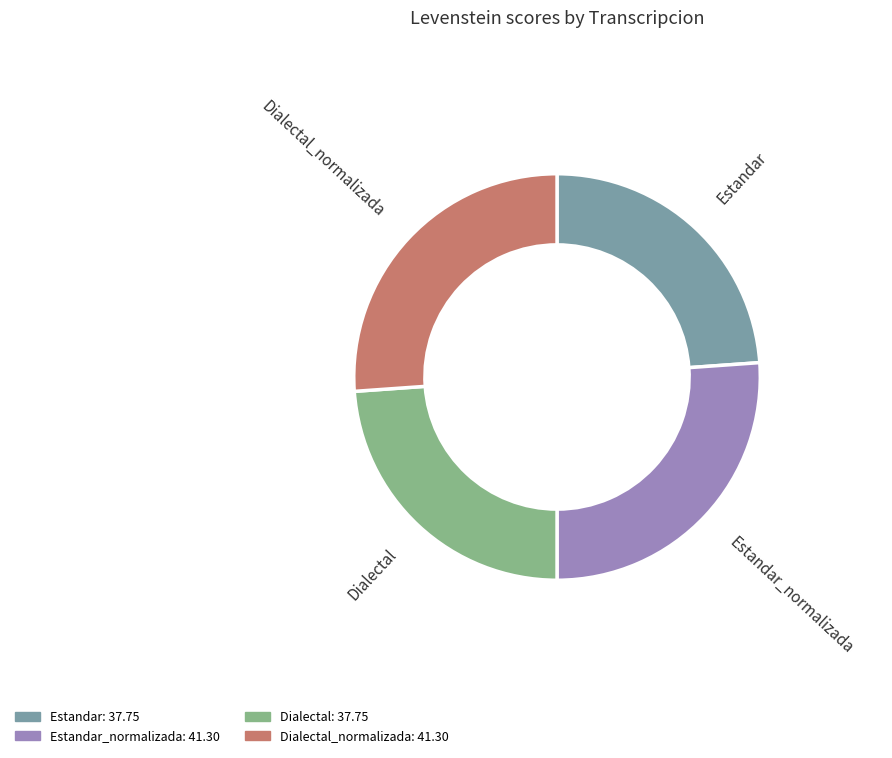

To the nearest percent, what is the difference between the largest and smallest slice percentages?

2%